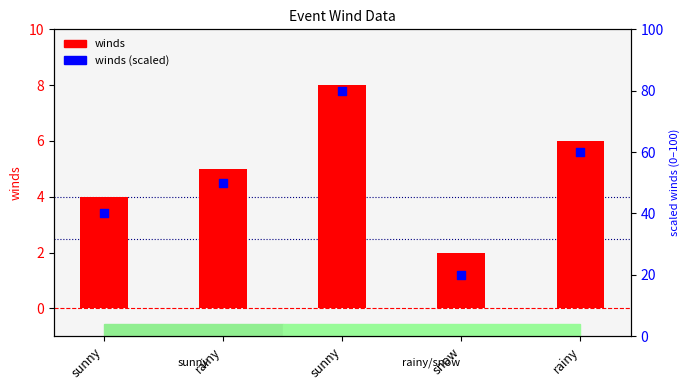

At how many categories does at least one series exceed 68?

1